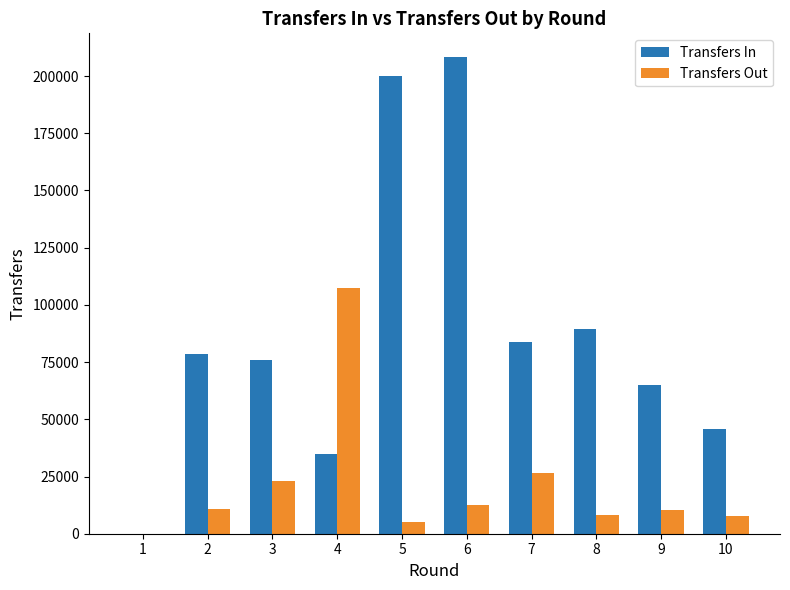

What is the total value across all series at 6?

220687